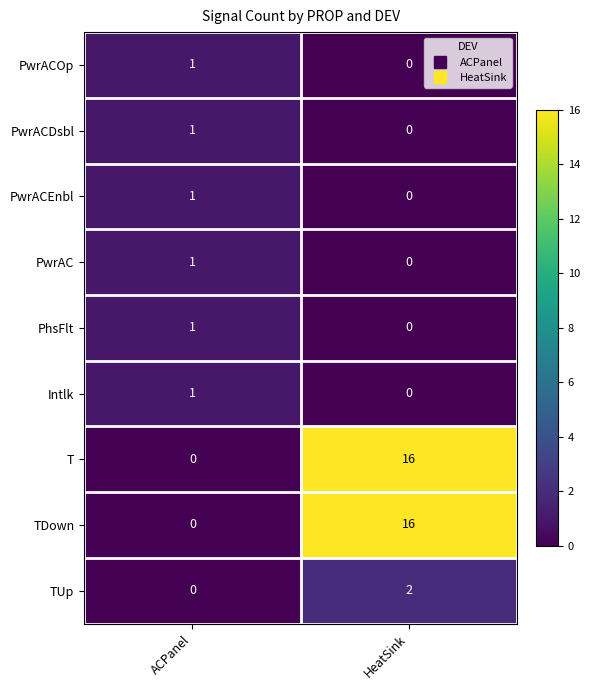

The value of TDown at HeatSink is 16. True or false?

True